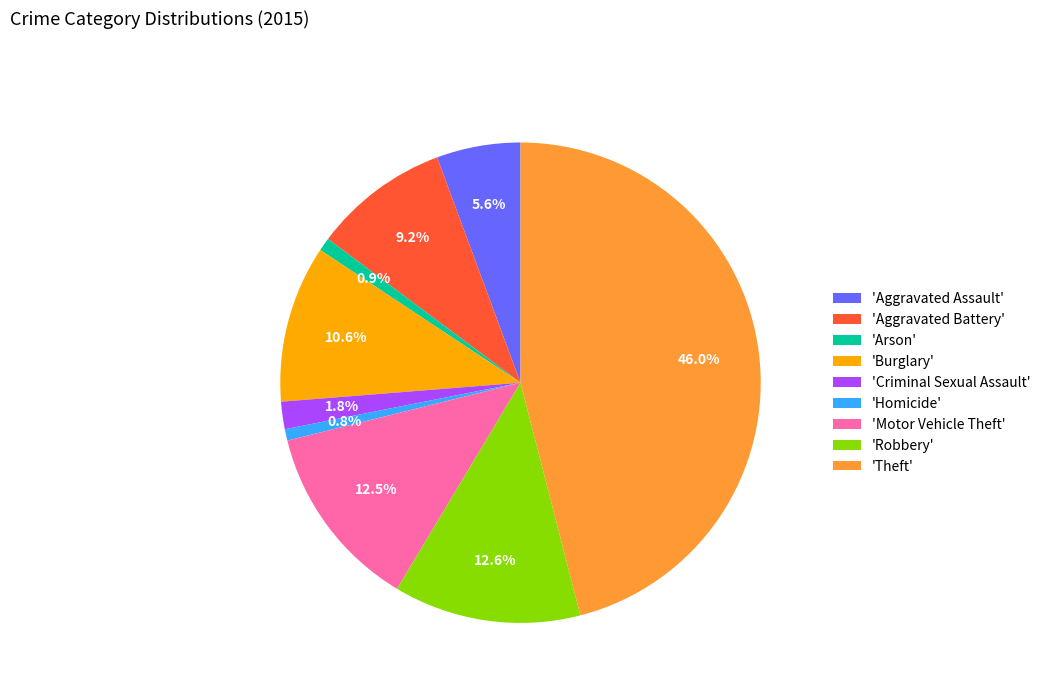

Which category has the biggest portion of the pie?

'Theft'